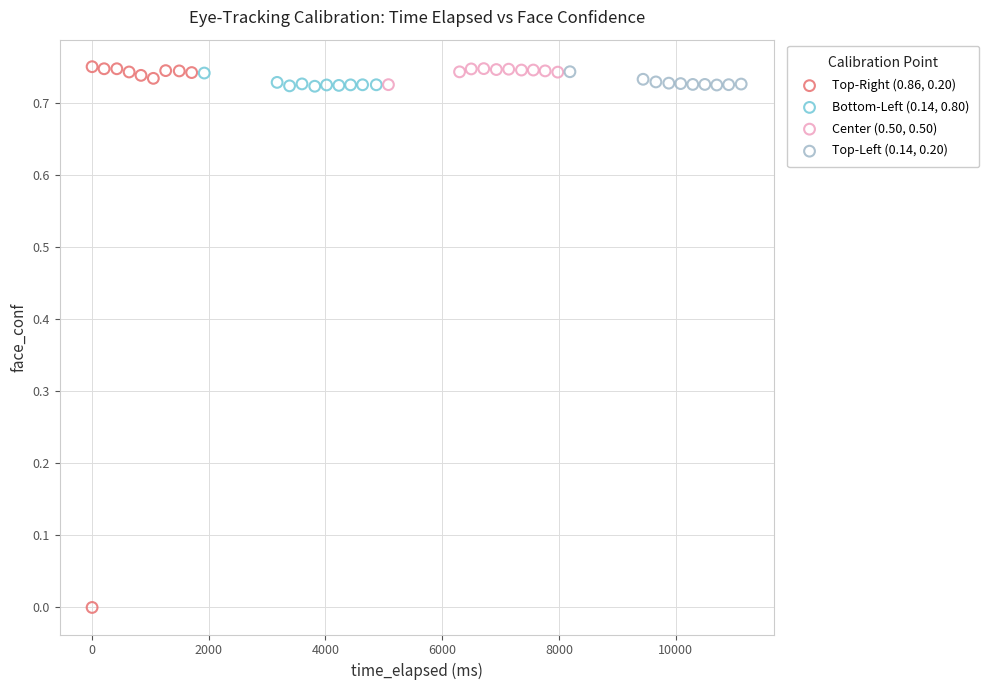

What are all the series names shown in the legend?

Top-Right (0.86, 0.20), Bottom-Left (0.14, 0.80), Center (0.50, 0.50), Top-Left (0.14, 0.20)